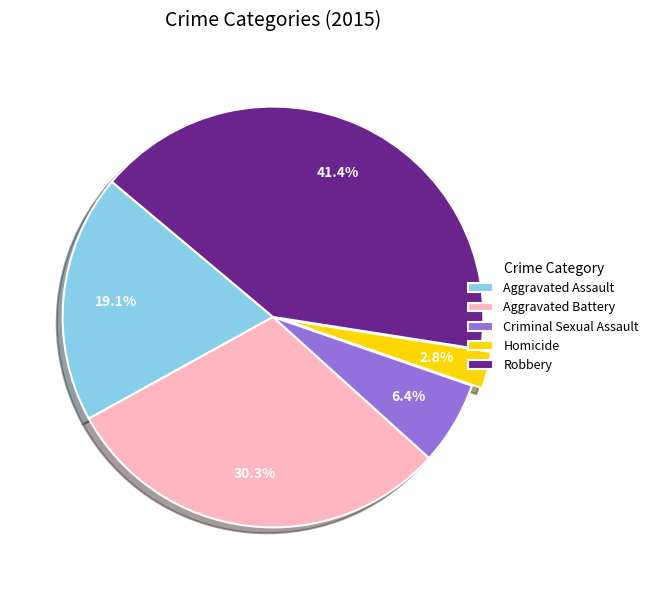

The Robbery slice represents 41% of the pie. True or false?

True